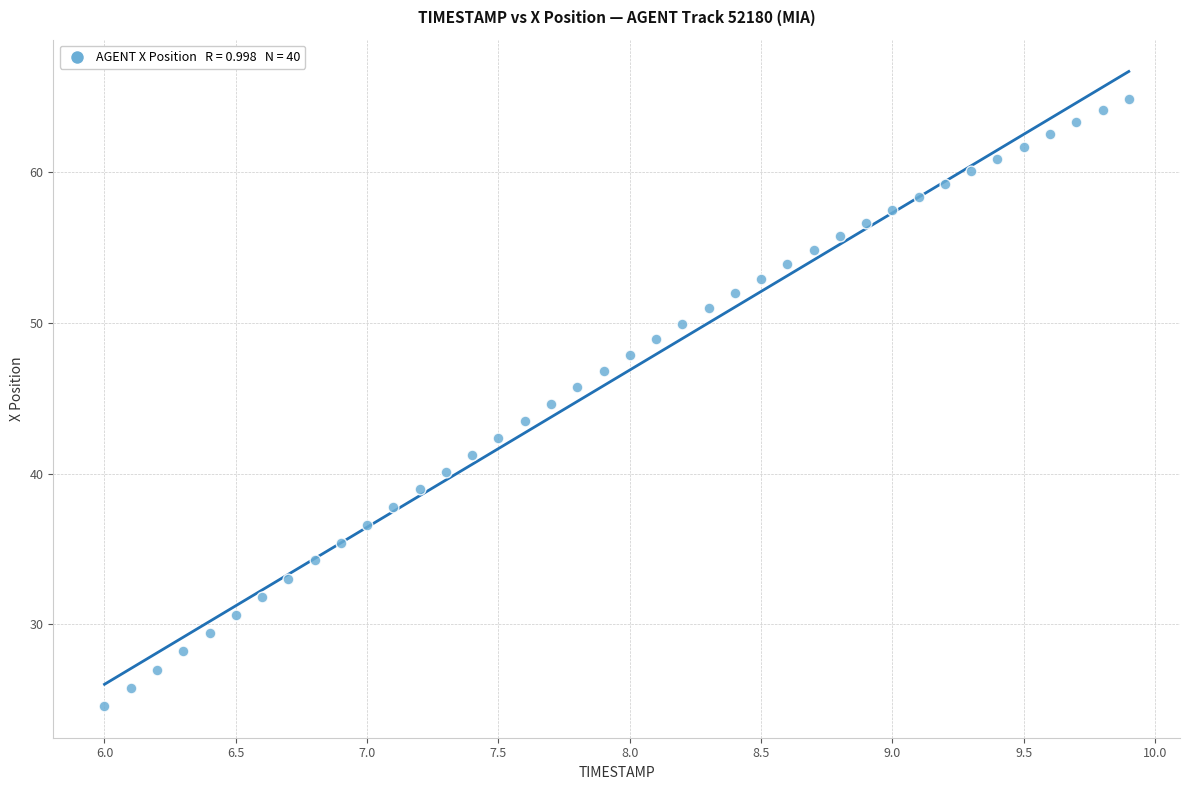

What is the range of X values (max minus min)?

3.9